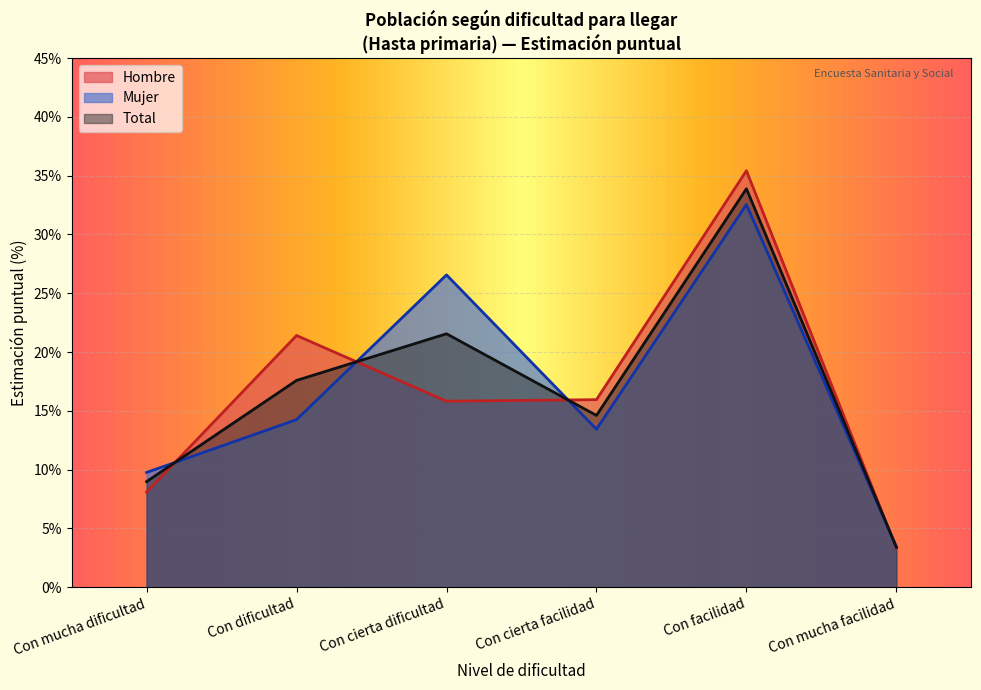

Does the chart display data point markers on the line(s)?

No